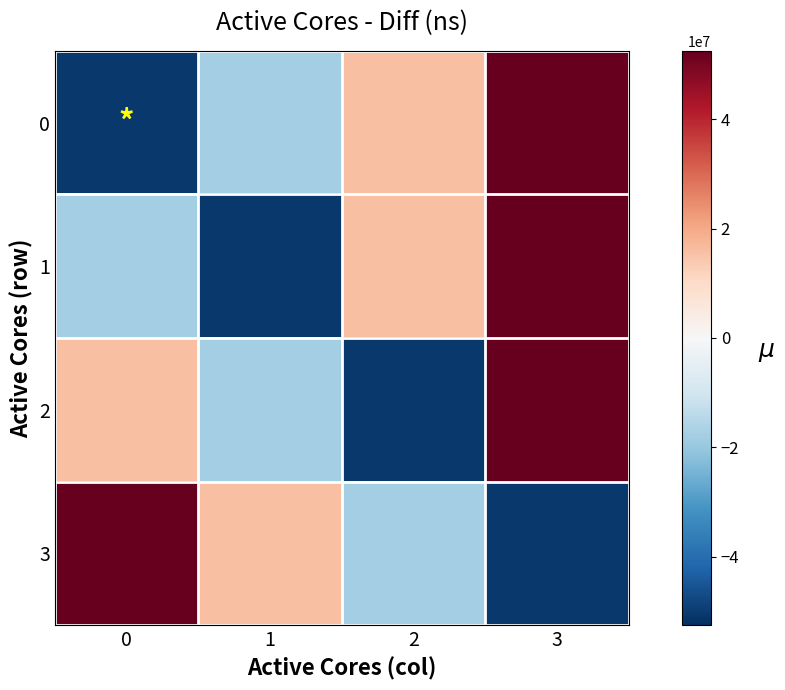

How many categories are shown in the chart?

4